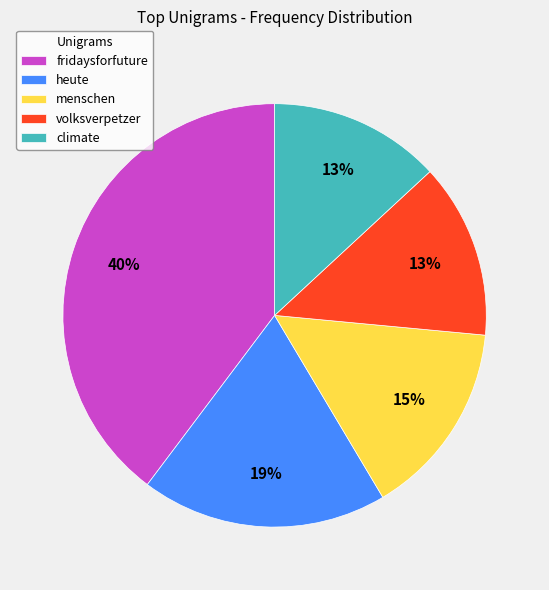

Is the sum of menschen and climate greater than half?

No